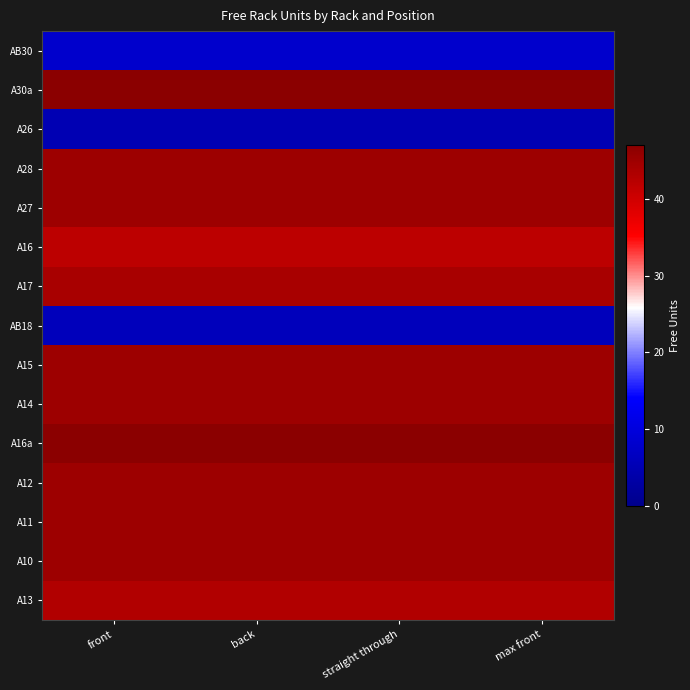

What is the spread (max minus min) of values at front?

42